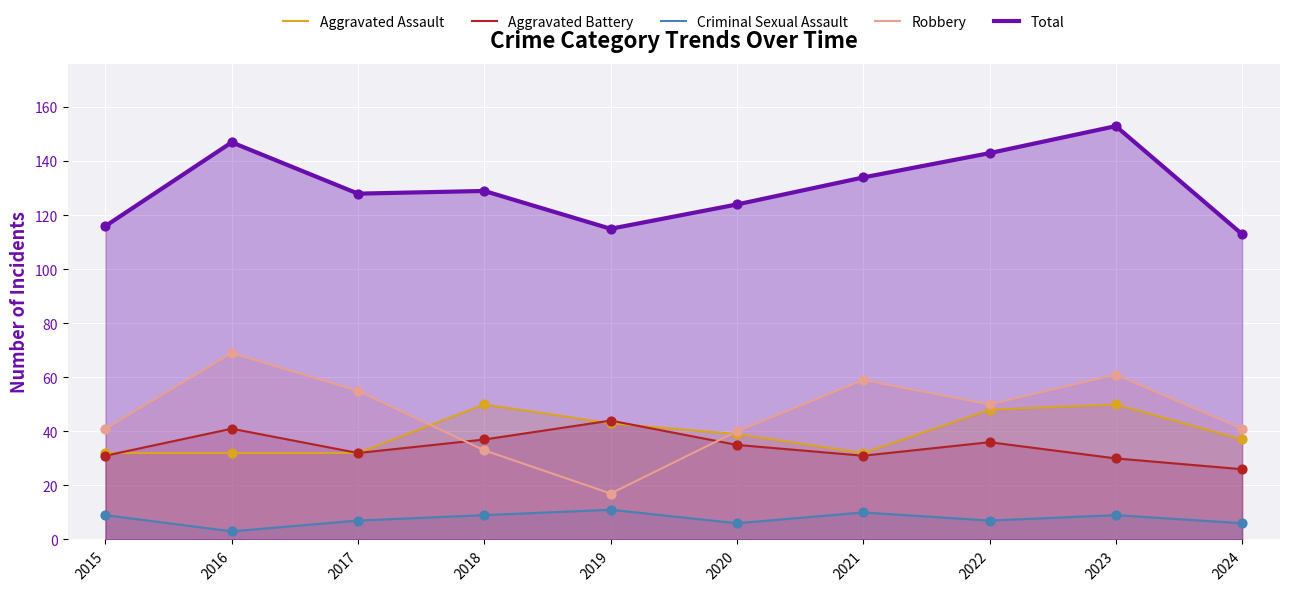

Is the value of Aggravated Battery at 2017 greater than the value of Aggravated Assault at 2017?

No